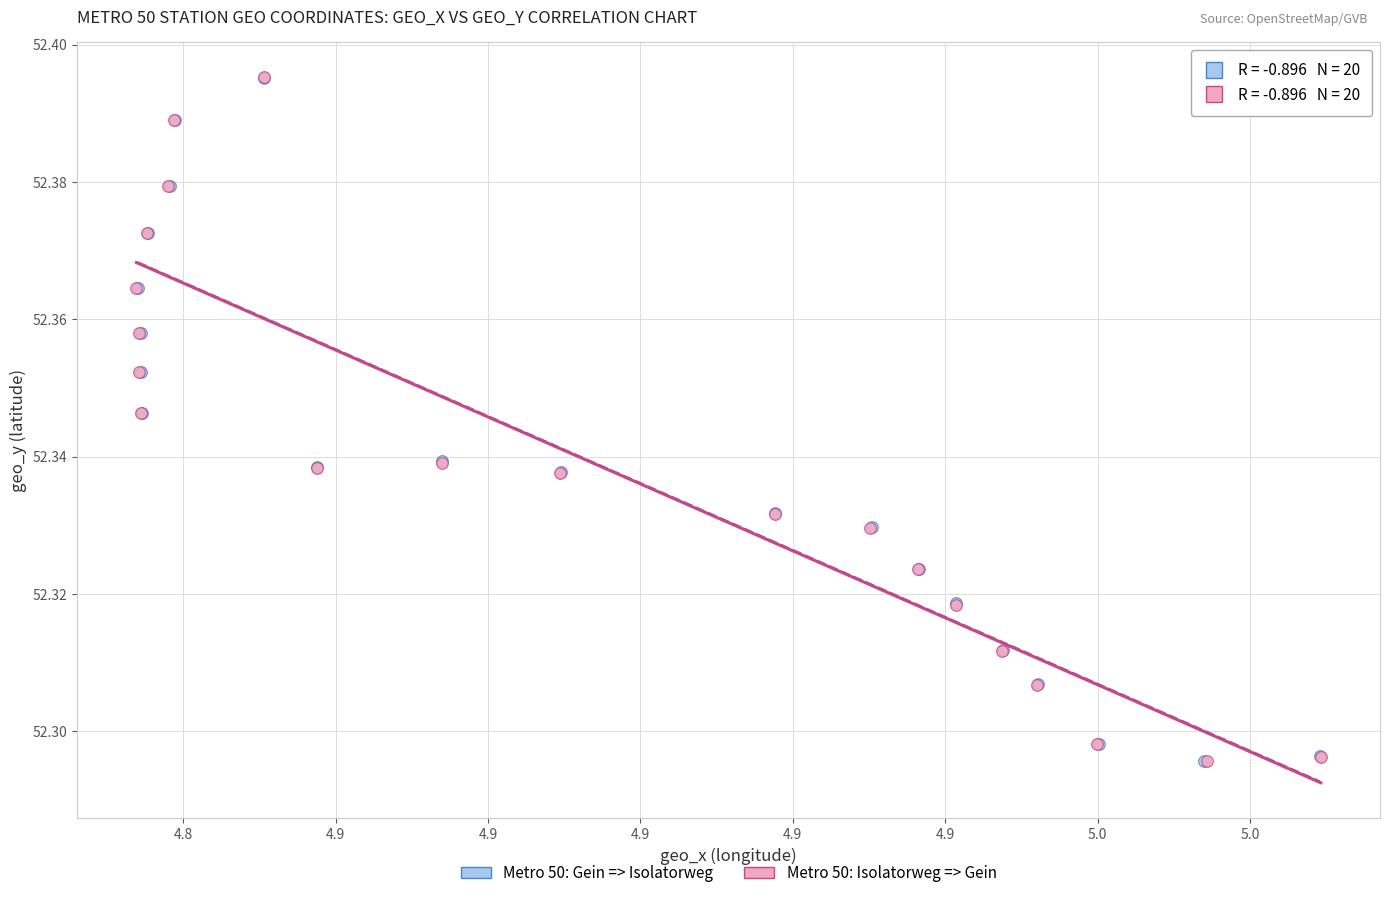

What are all the series names shown in the legend?

Metro 50: Gein => Isolatorweg, Metro 50: Isolatorweg => Gein